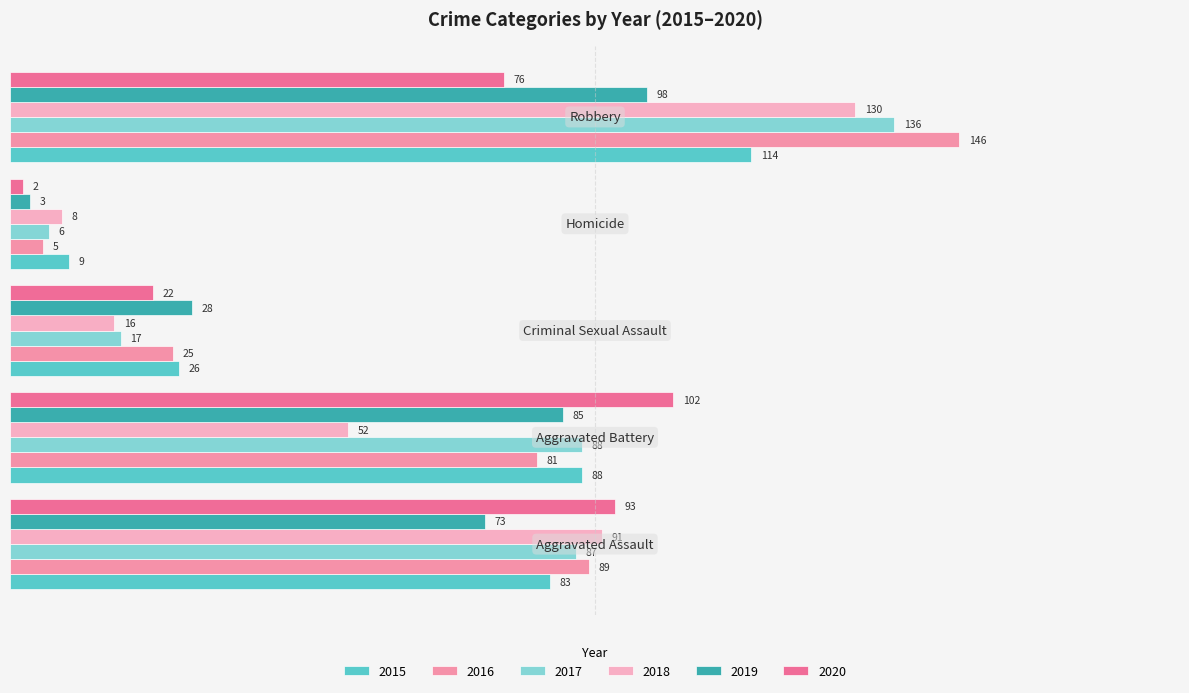

Which series has the widest spread of values?

2016